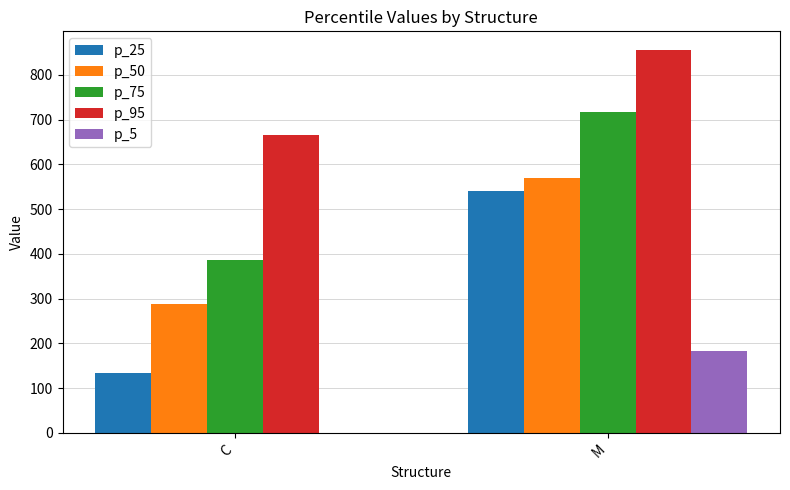

The p_25 series shows 68.3 at C. True or false?

False